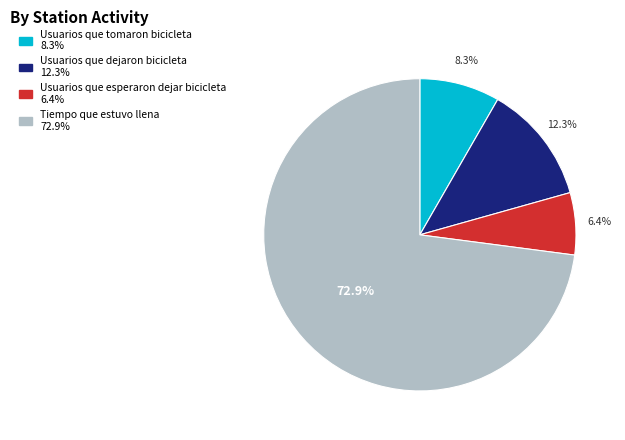

To the nearest percent, what percentage of the pie is Usuarios que tomaron bicicleta?

8%